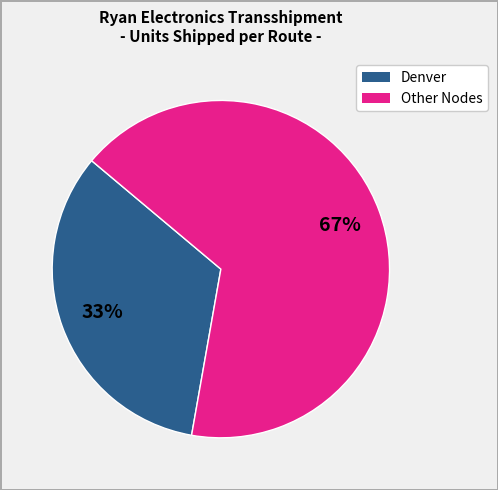

Is there a majority slice in this chart?

Yes